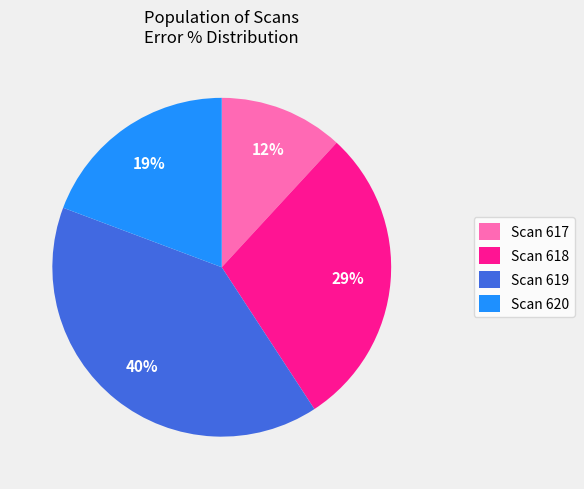

Is there a majority slice in this chart?

No